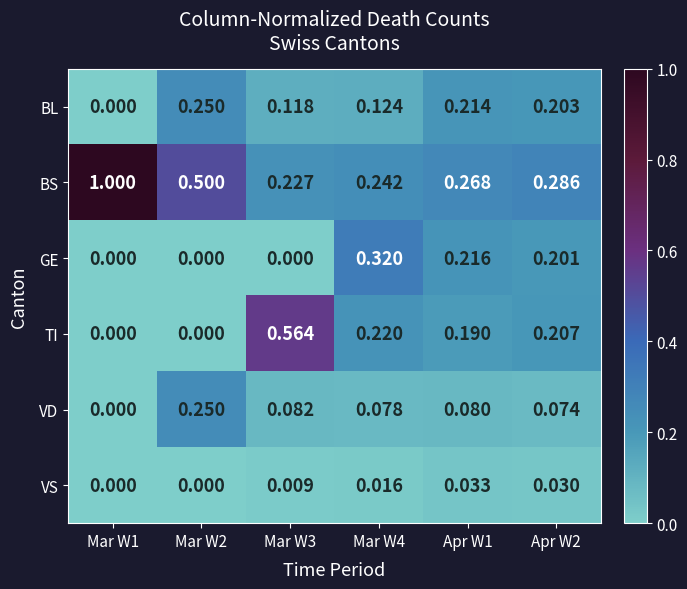

Count the number of categories in the chart.

6